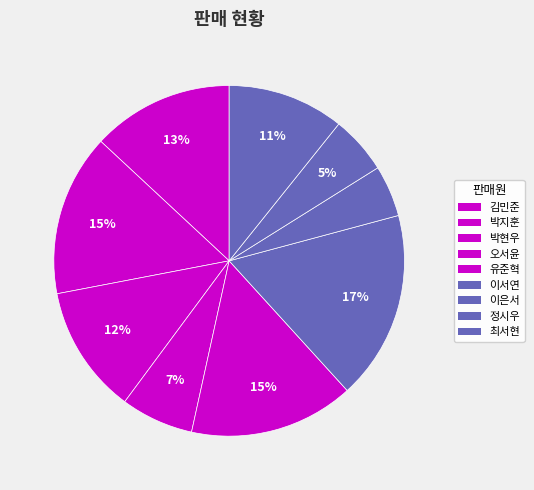

To the nearest percent, what portion does 유준혁 represent?

15%